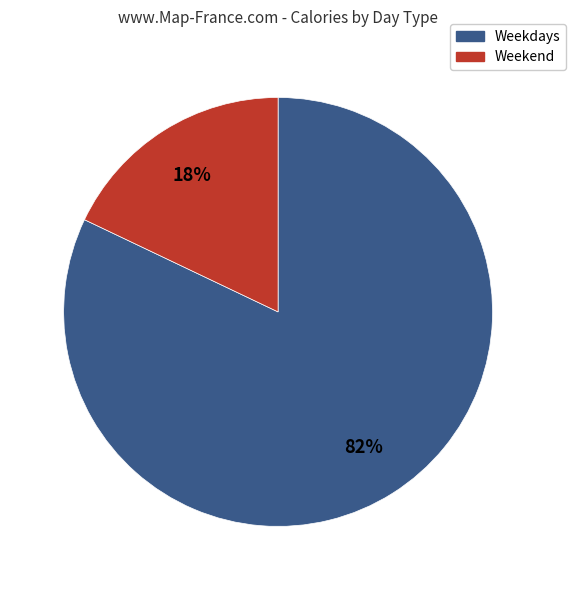

Count the number of slices in the pie.

2